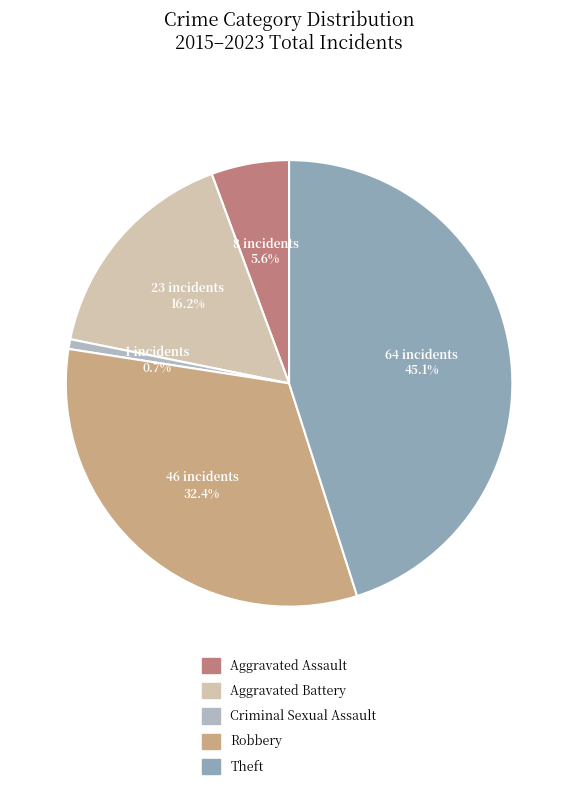

To the nearest percent, what percentage of the pie is Aggravated Assault?

6%